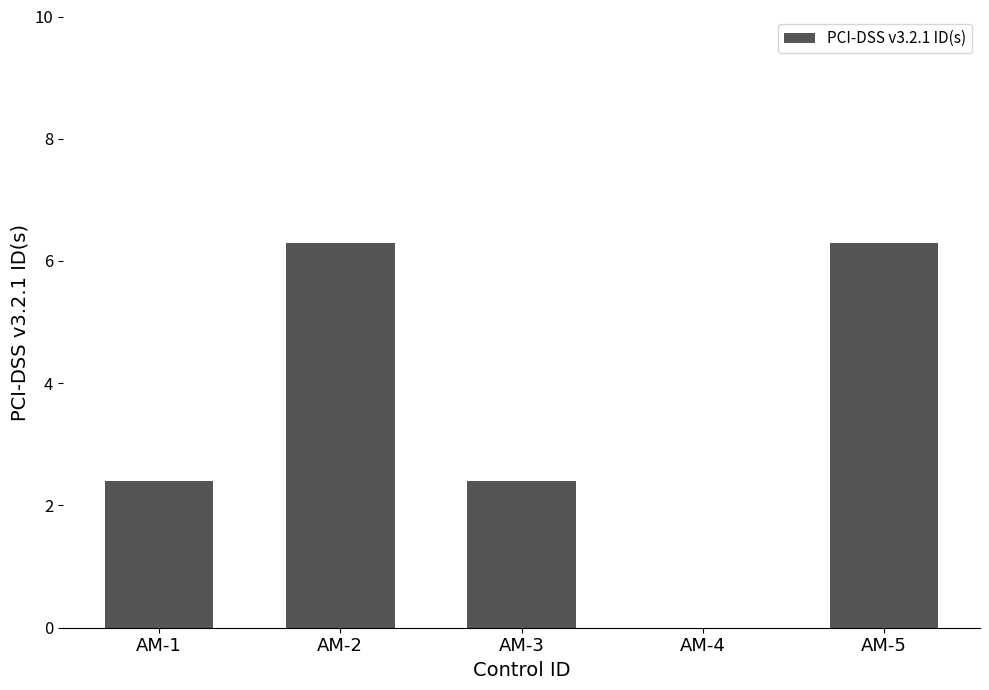

Are the bars horizontal?

No